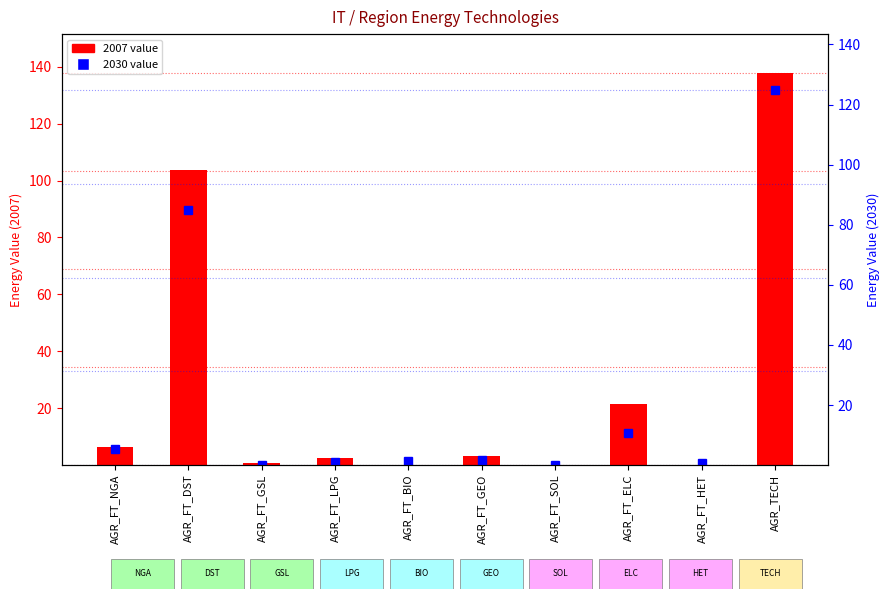

Which category has the lowest value in the 2007 value series?

AGR_FT_SOL